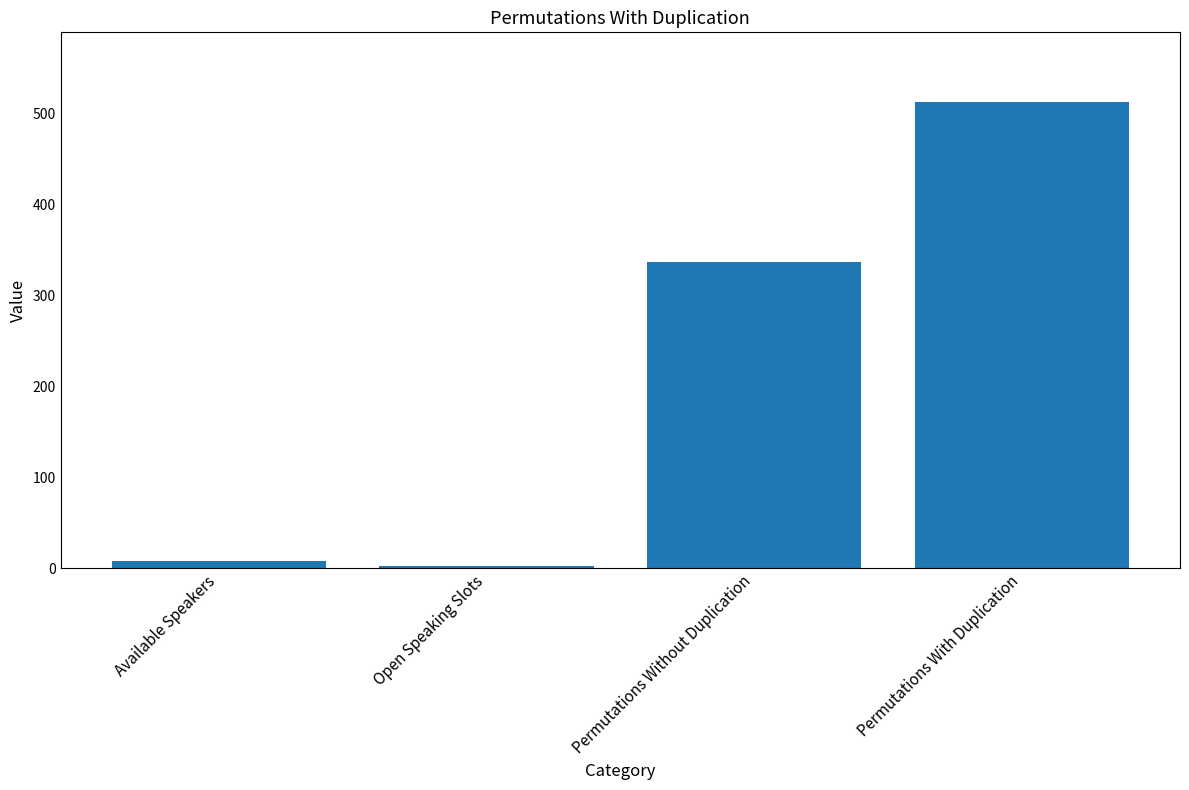

Rank the categories by value from lowest to highest.

Open Speaking Slots, Available Speakers, Permutations Without Duplication, Permutations With Duplication